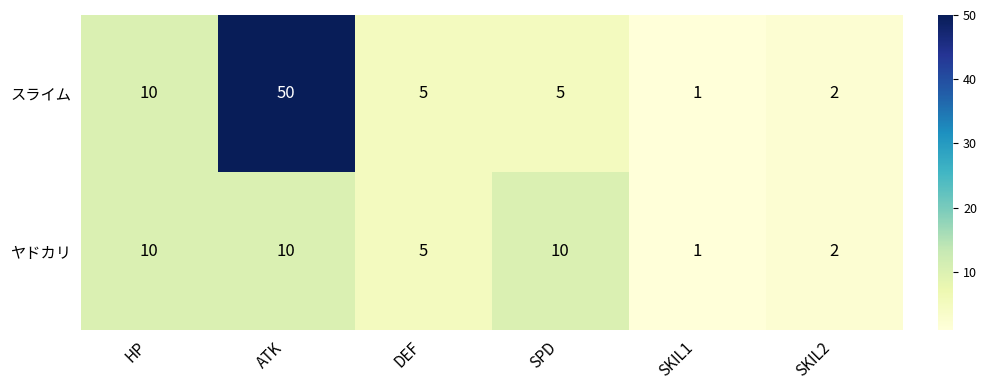

Which label corresponds to the largest value in the chart?

ATK